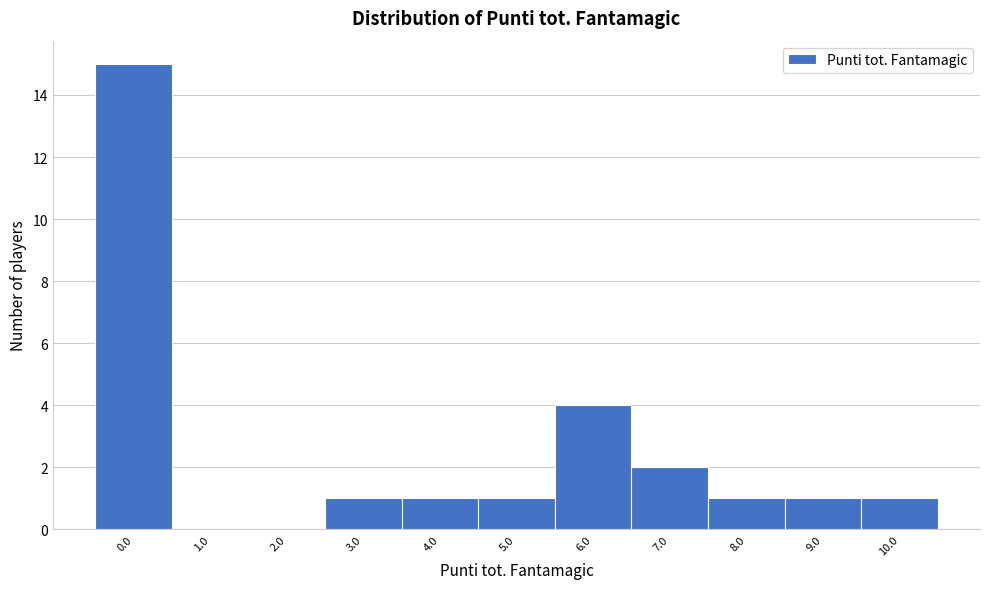

Over which range of the x-axis is the bar tallest?

-0.5 to 0.5